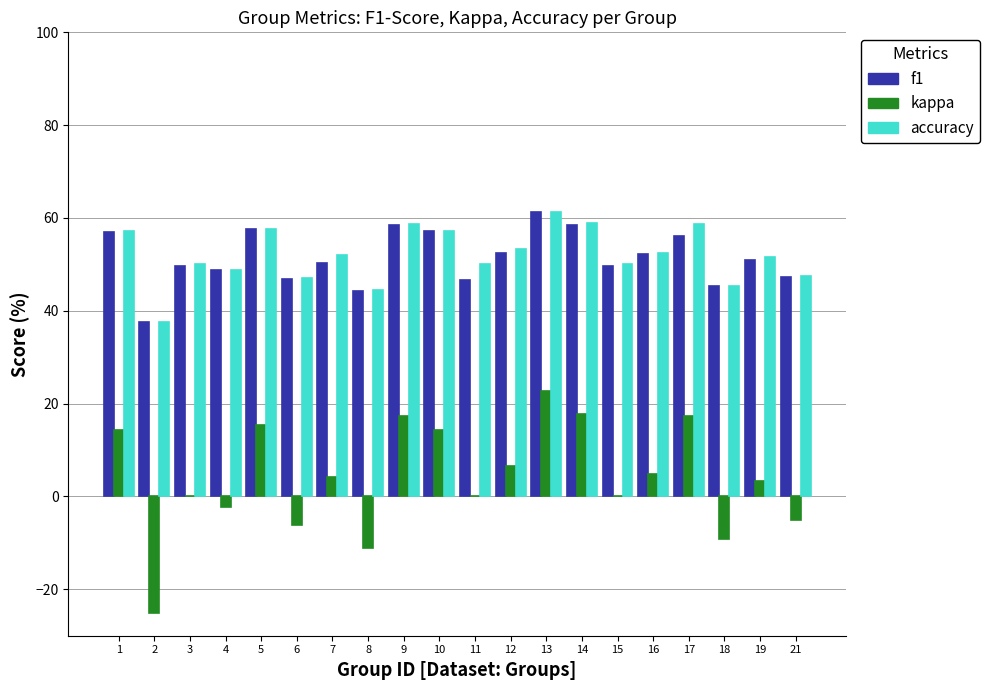

The accuracy series shows 50.0 at 3. True or false?

True